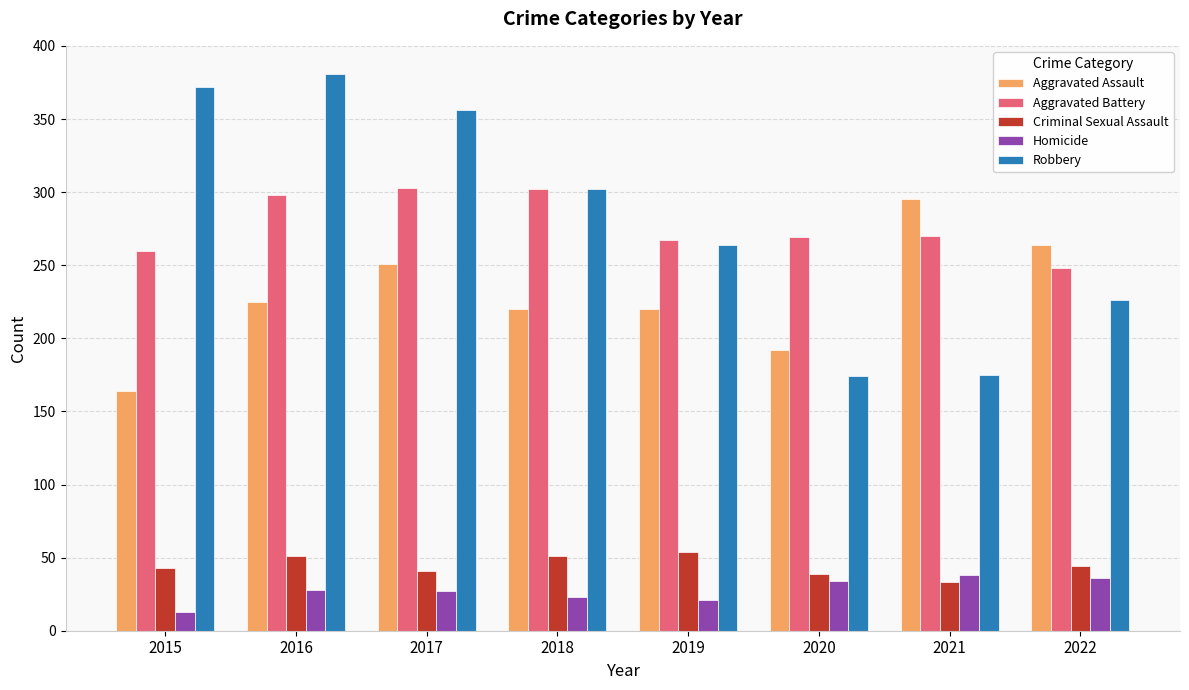

Read the Aggravated Assault value at 2019.

220